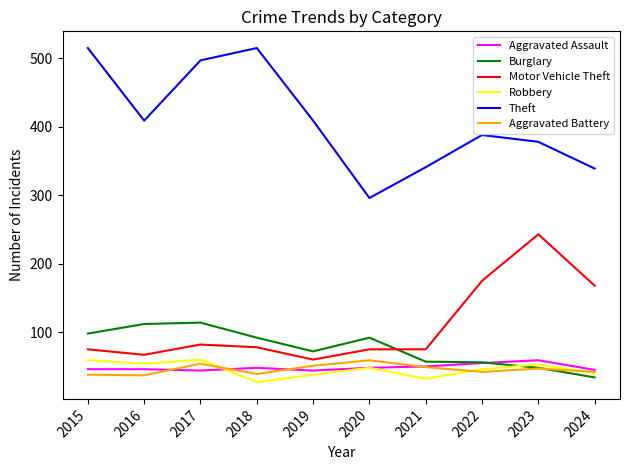

True or false: Aggravated Assault and Theft intersect in this chart.

False